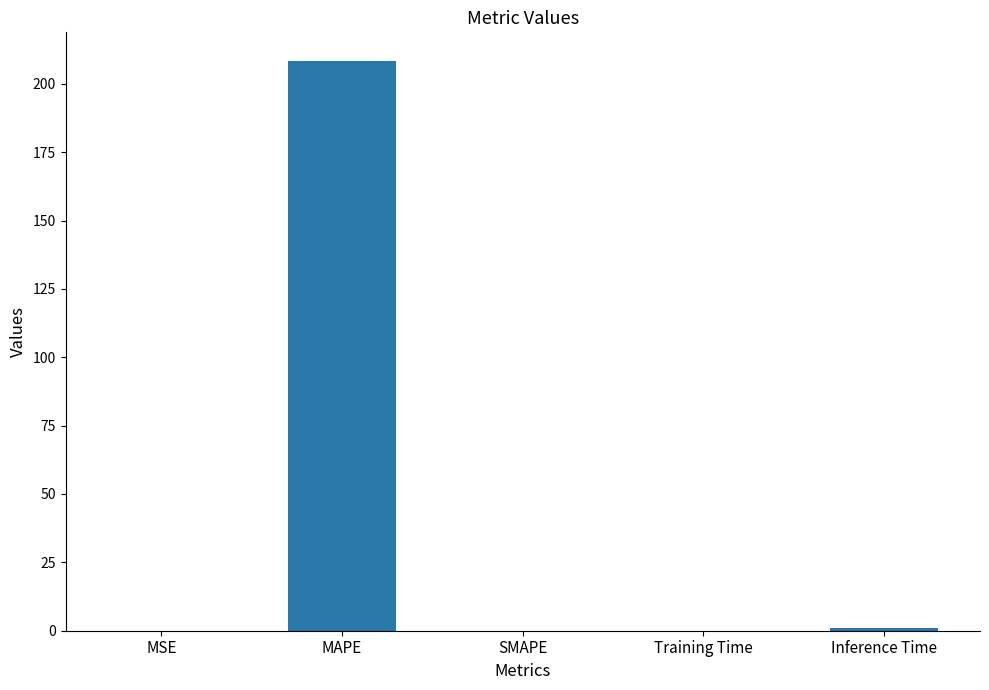

True or false: the data shows 0.0 at SMAPE.

True